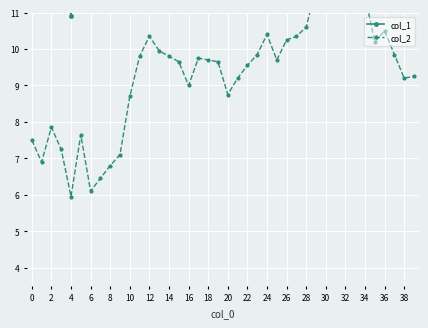

True or false: col_1 and col_2 cross at least once.

False